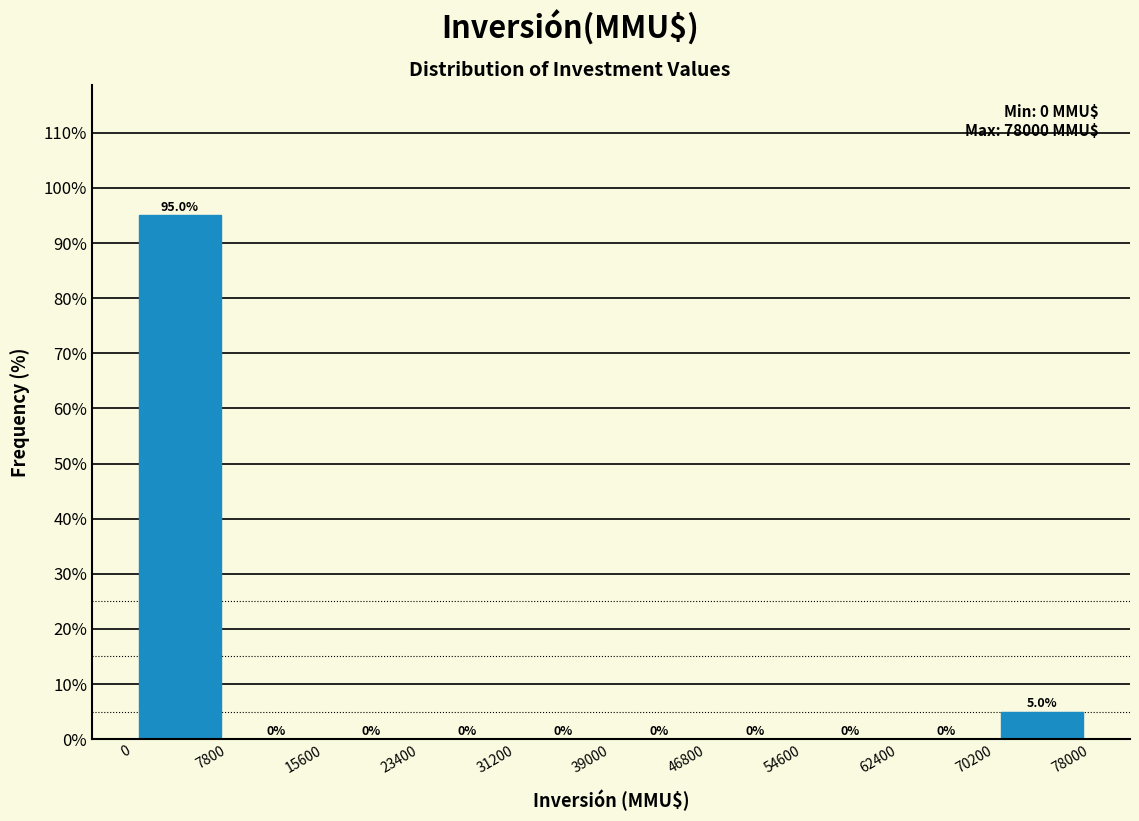

Which range on the x-axis has the tallest bar?

0 to 7800